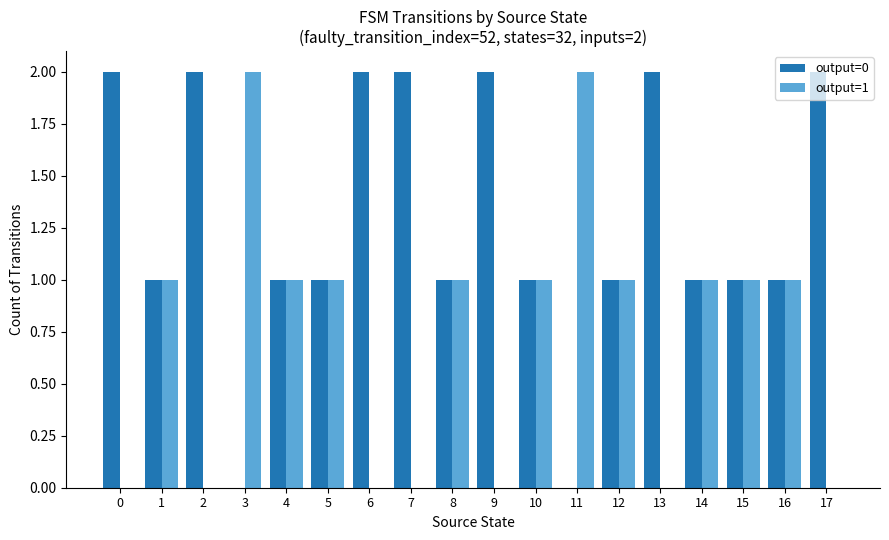

Which series has the largest total across all categories?

output=0